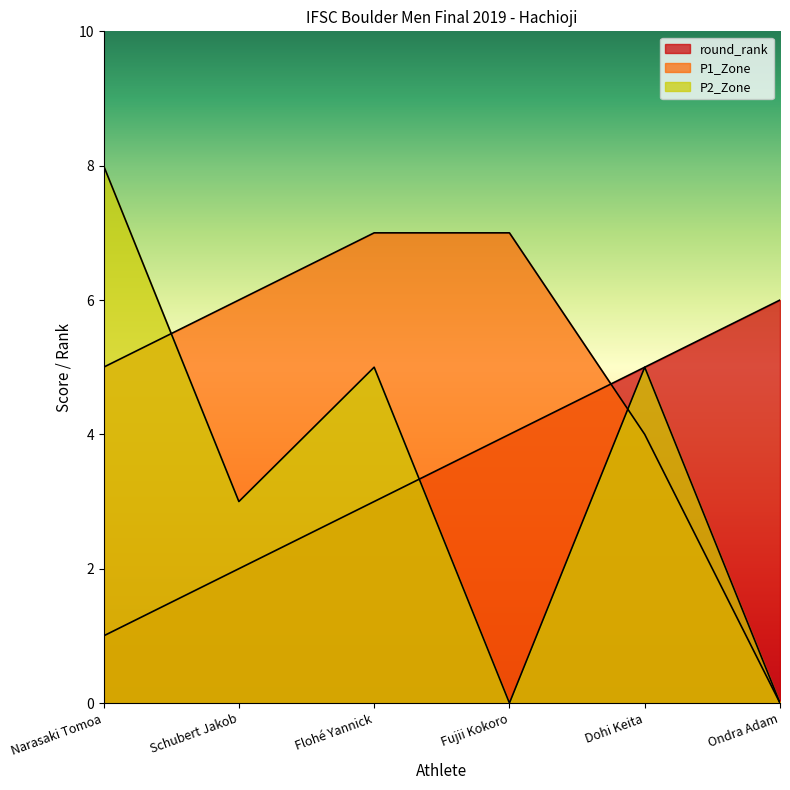

Where is the first local maximum for P2_Zone?

Flohé Yannick